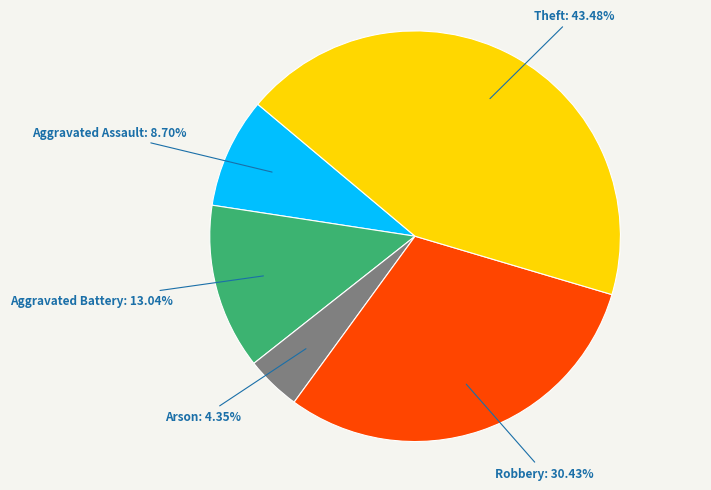

To the nearest percent, what is the difference between the largest and smallest slice percentages?

39%